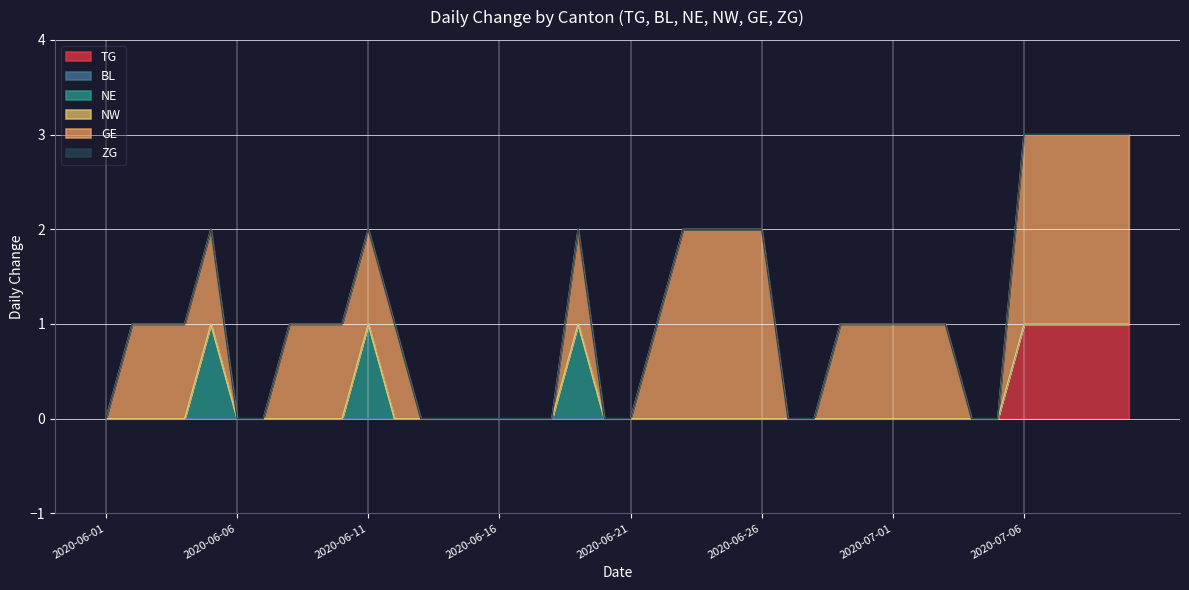

True or false: NE and ZG intersect in this chart.

False